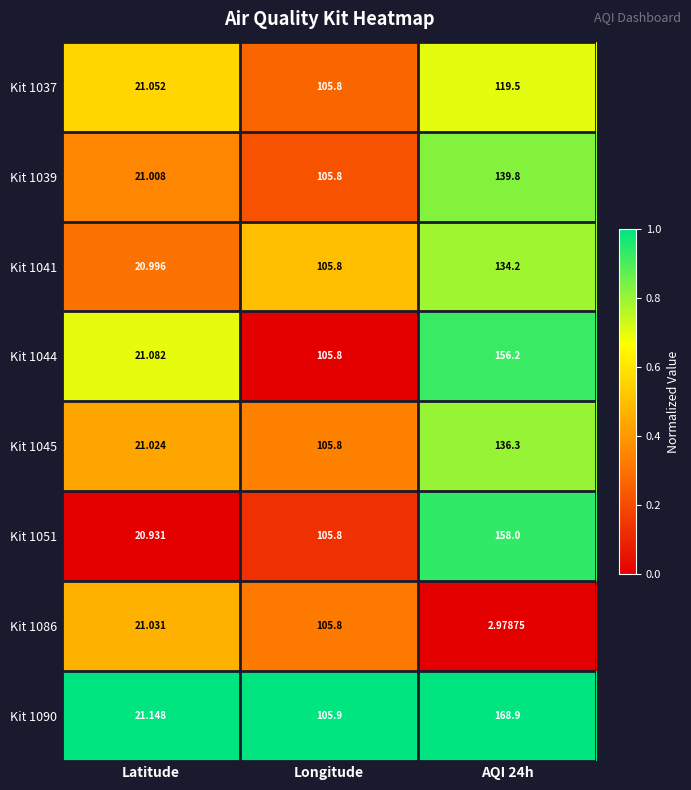

Which category has the lowest value in the Kit 1041 series?

Latitude